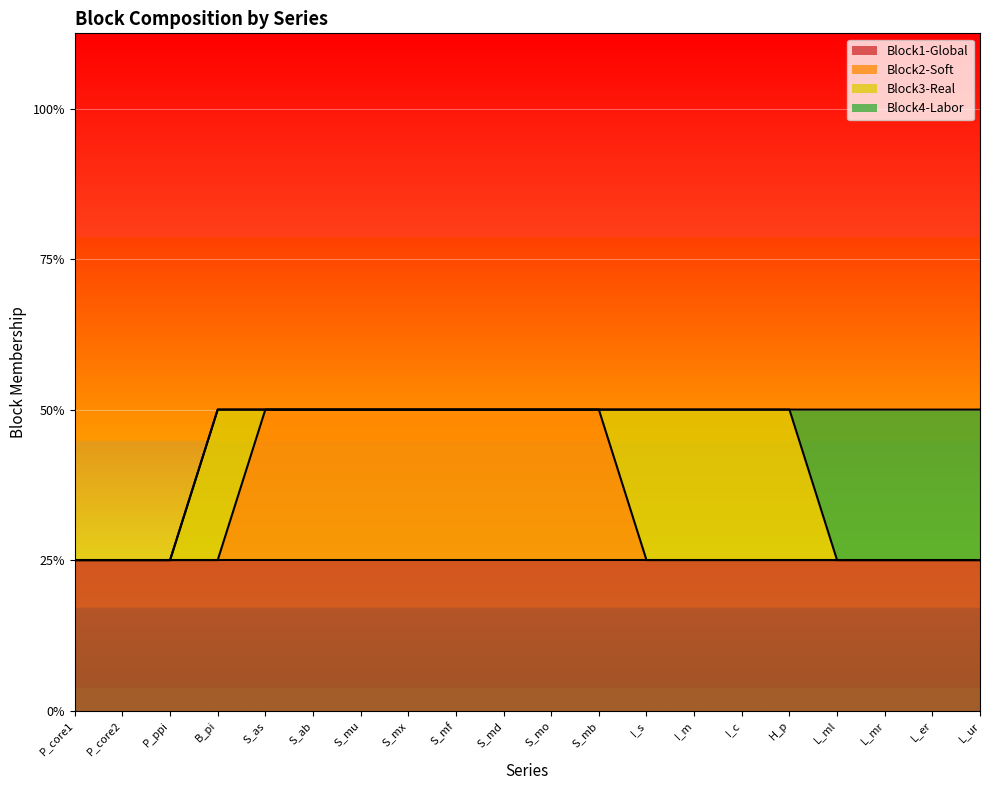

True or false: Block4-Labor and Block1-Global intersect in this chart.

False